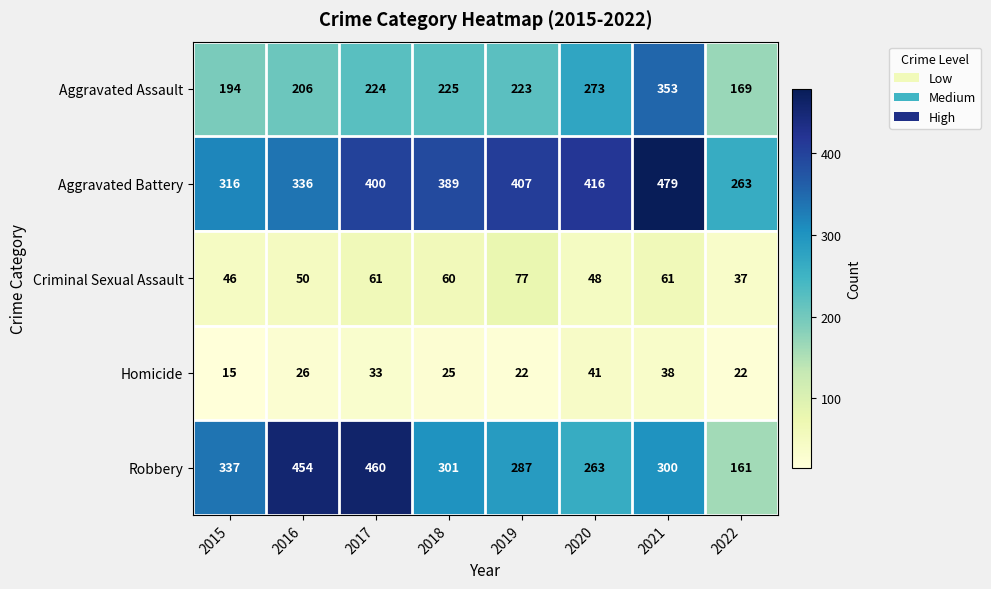

List the series in order of their peak value, lowest first.

Homicide, Criminal Sexual Assault, Aggravated Assault, Robbery, Aggravated Battery